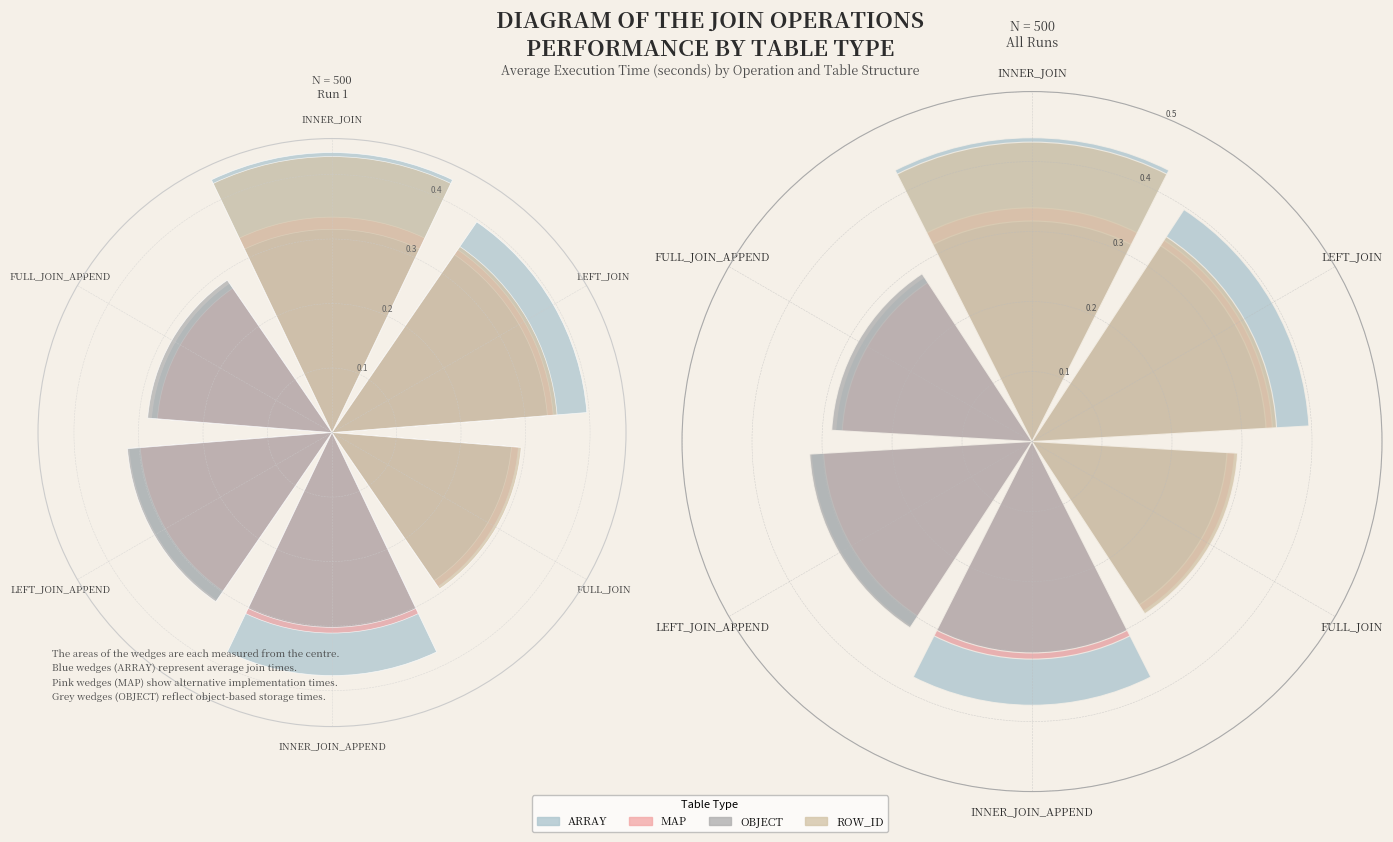

Between INNER_JOIN_APPEND and FULL_JOIN_APPEND, which is larger?

INNER_JOIN_APPEND